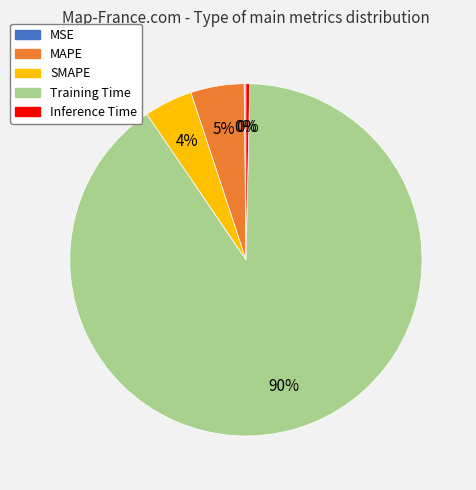

To the nearest percent, what is the average slice percentage?

20%